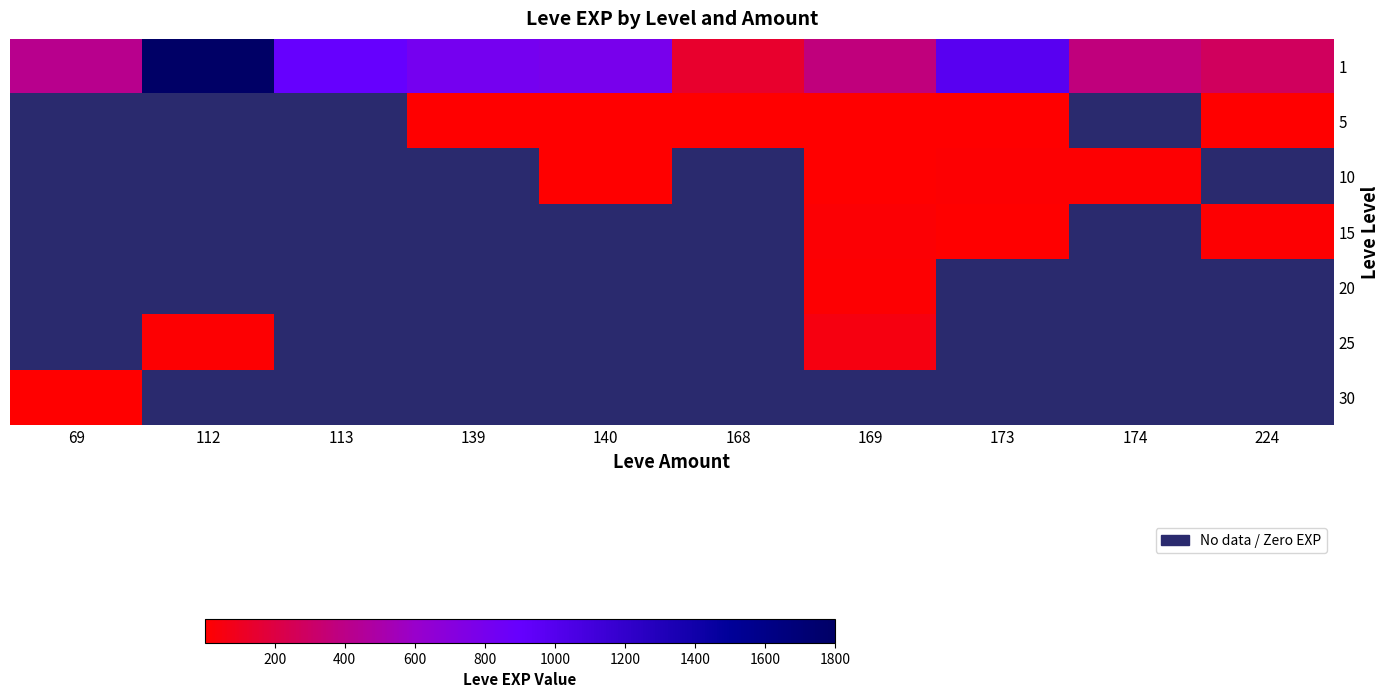

At which label does 25 reach its minimum?

69